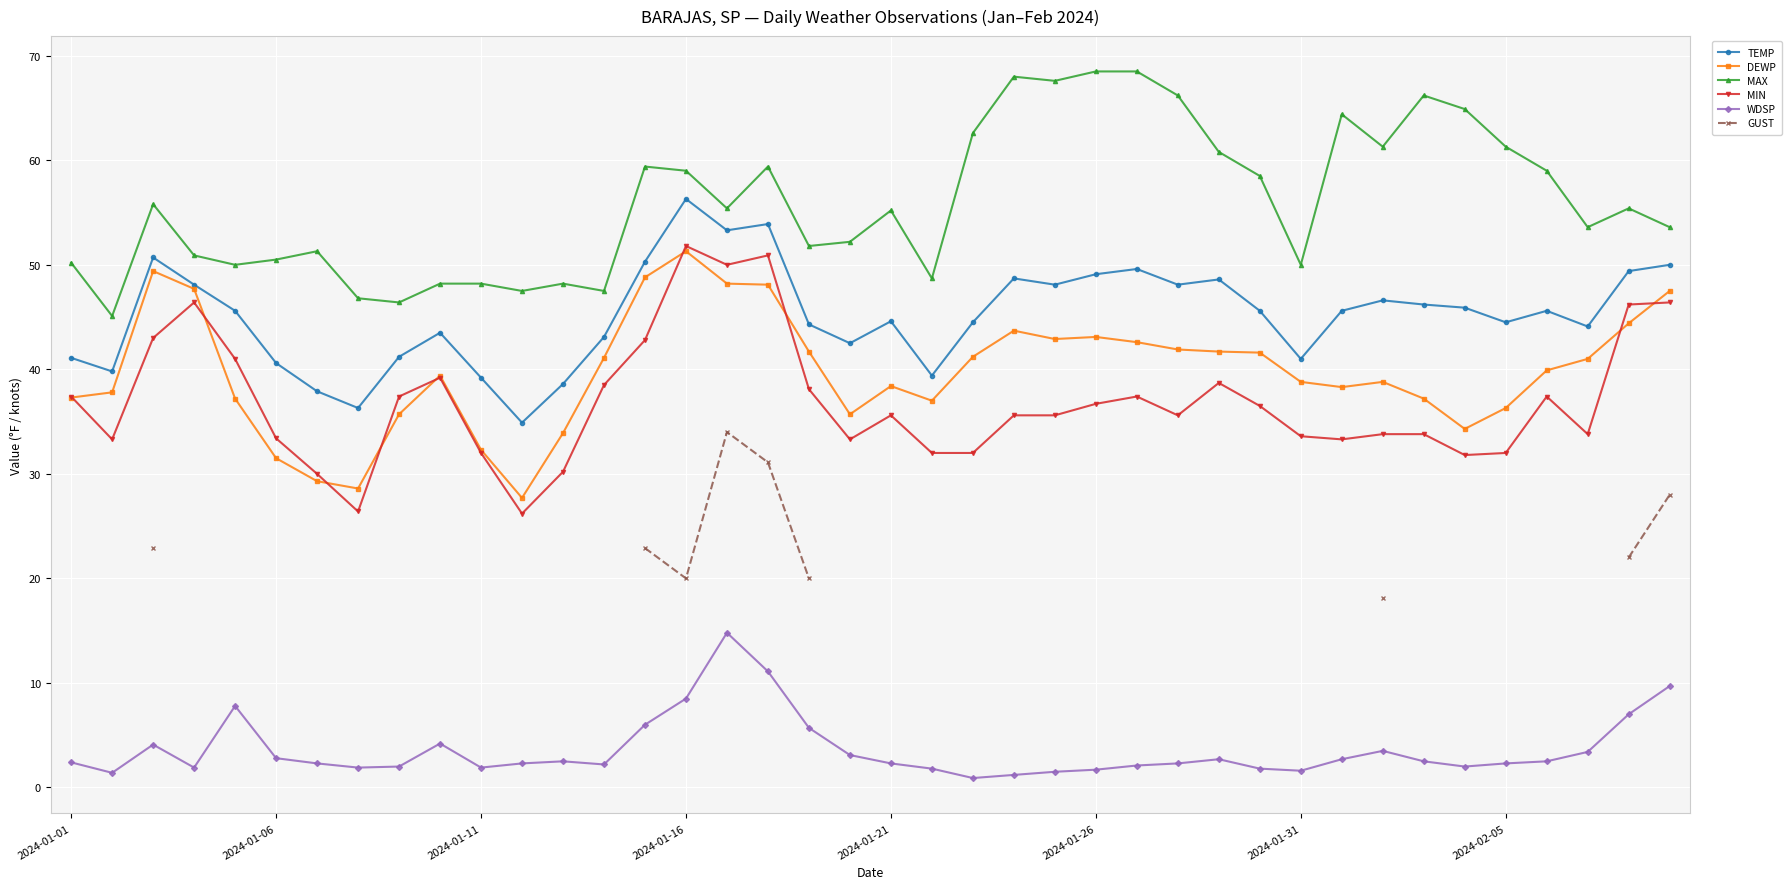

Between 23 and 24, which series saw the biggest shift?

DEWP